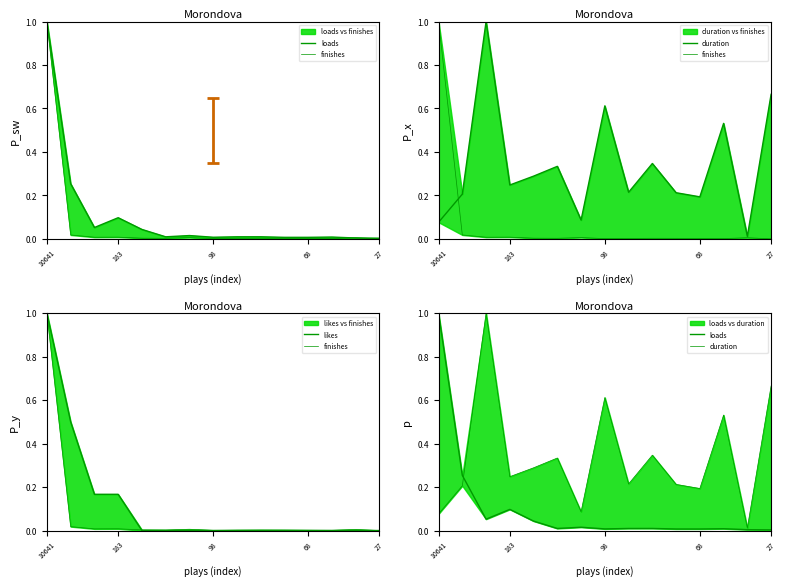

At which label does likes reach its peak?

10641